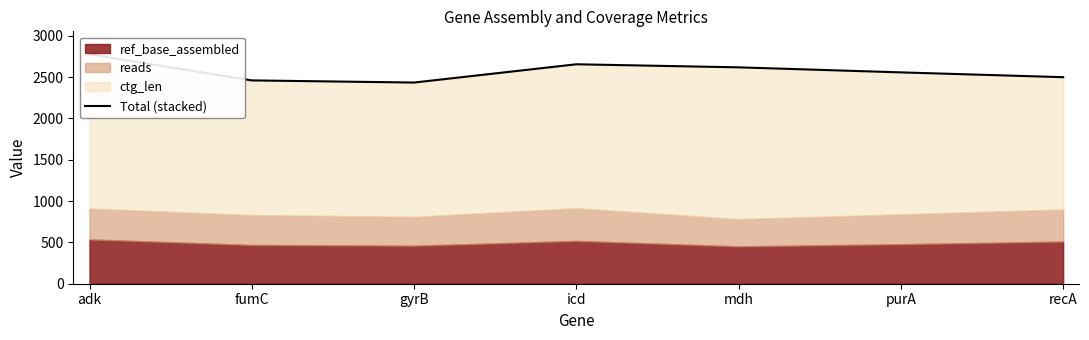

How many lines are shown in the chart?

1